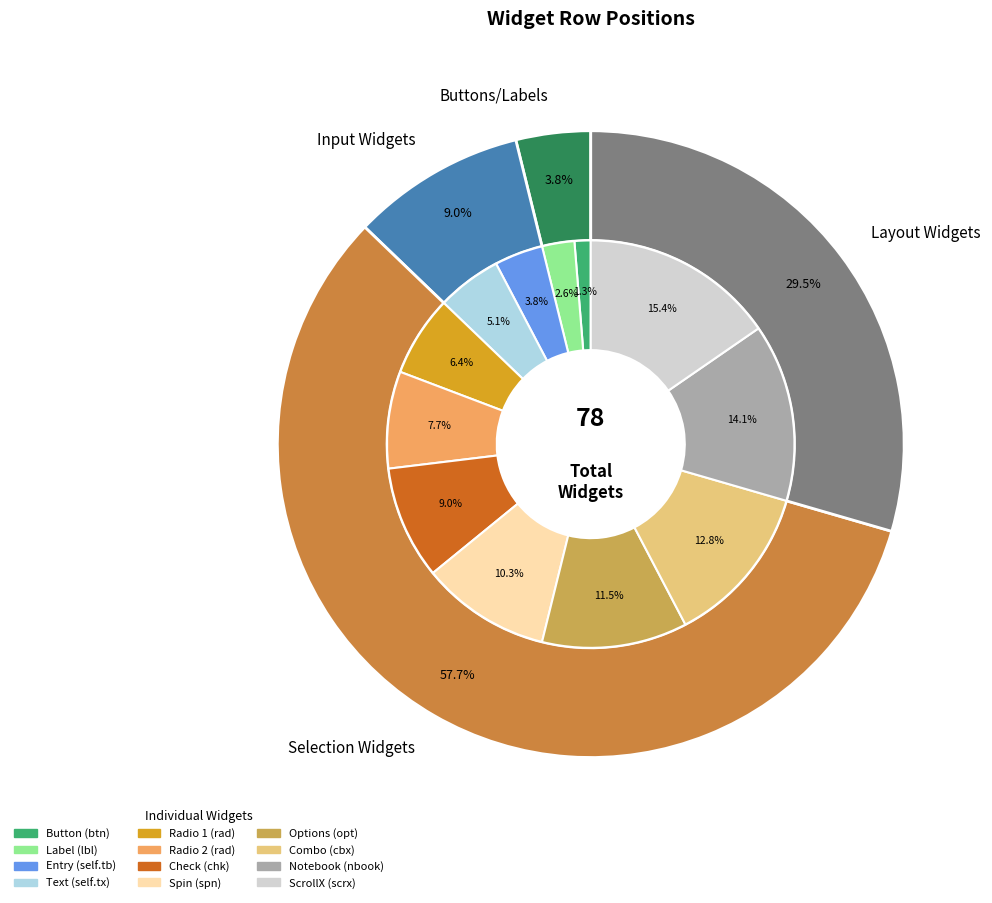

To the nearest percent, what portion does cbx represent?

13%